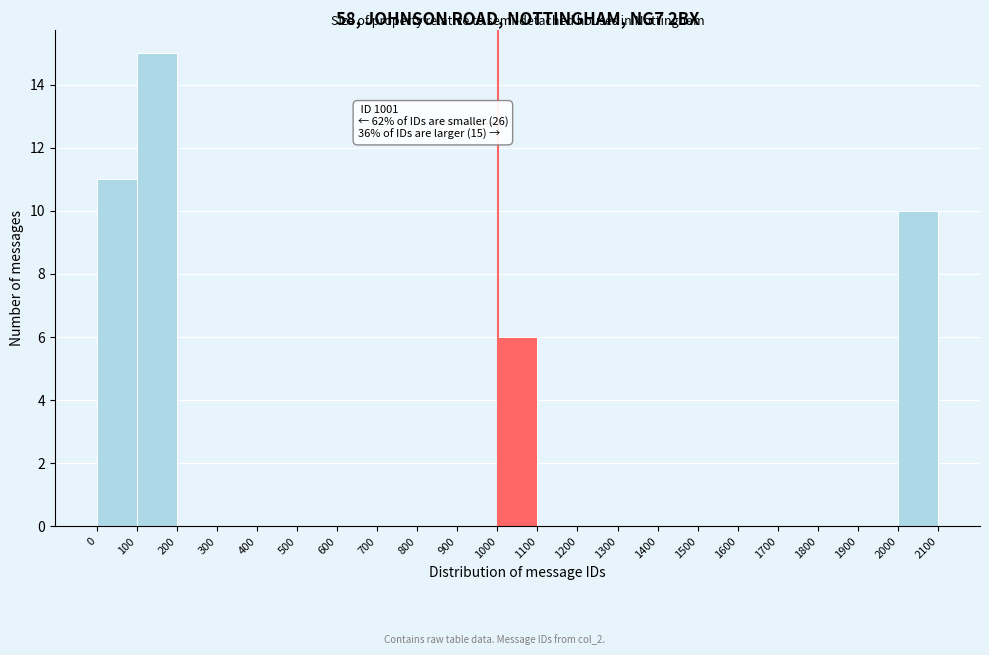

Which range on the x-axis has the tallest bar?

100 to 200